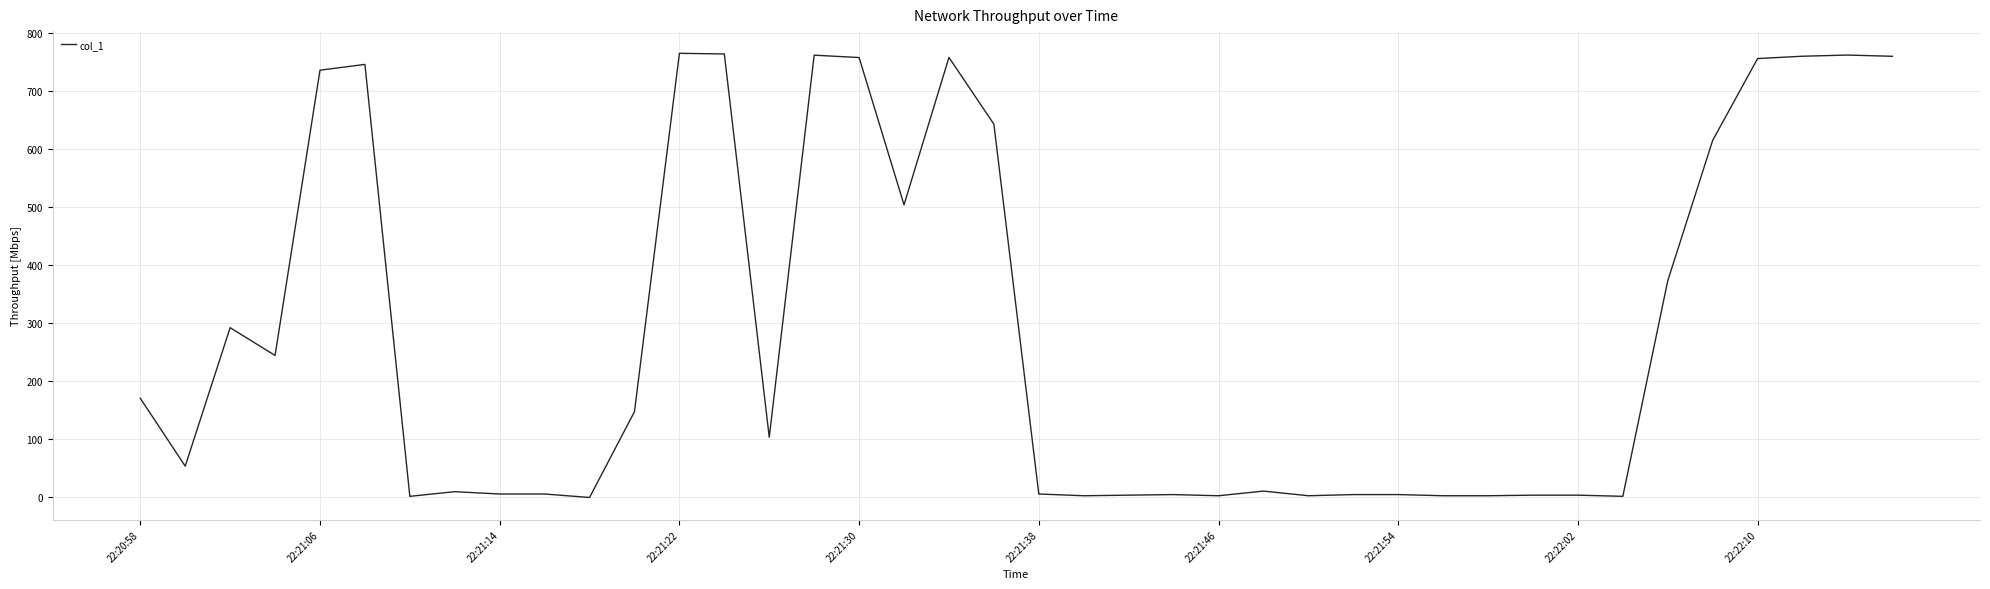

What is the difference between the maximum and minimum values?

765.6